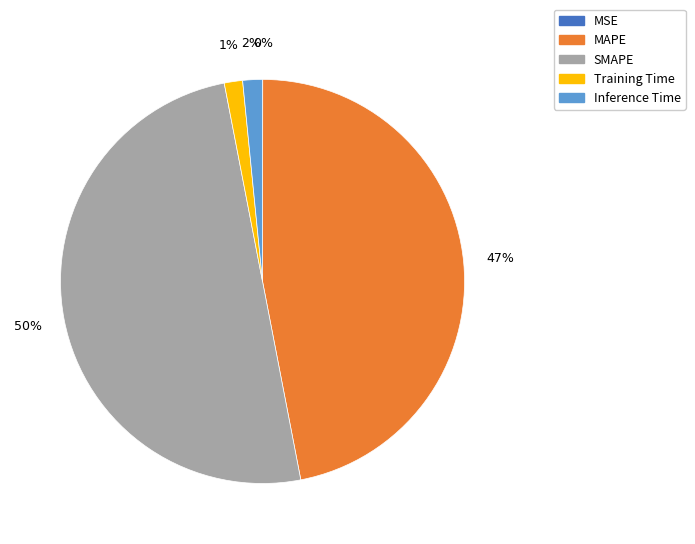

To the nearest percent, what is the combined percentage of MAPE and Training Time?

48%